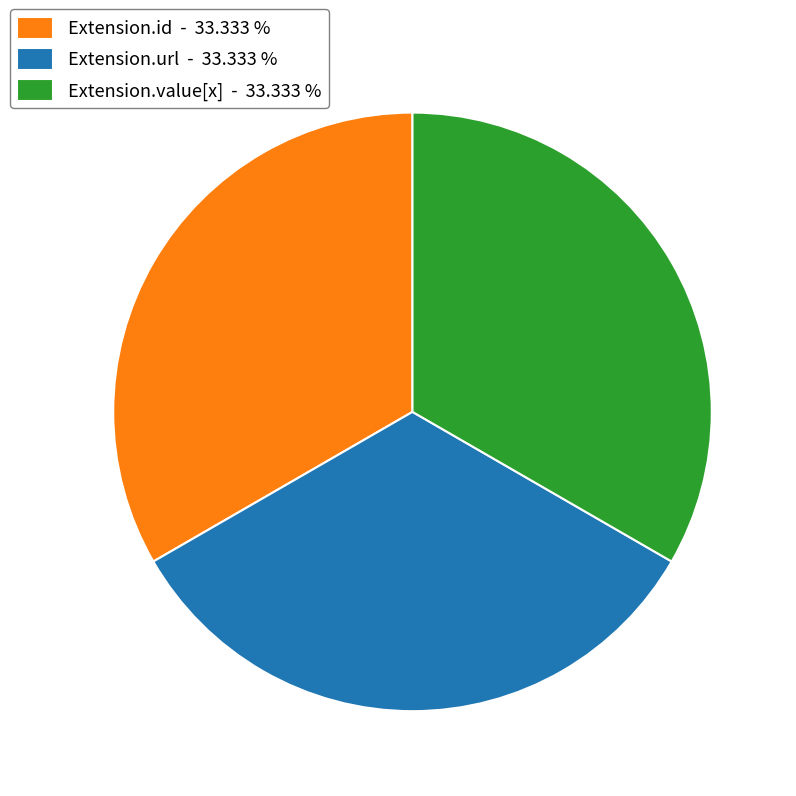

Combined, do Extension.id - 33.333 % and Extension.value[x] - 33.333 % account for over 50%?

Yes